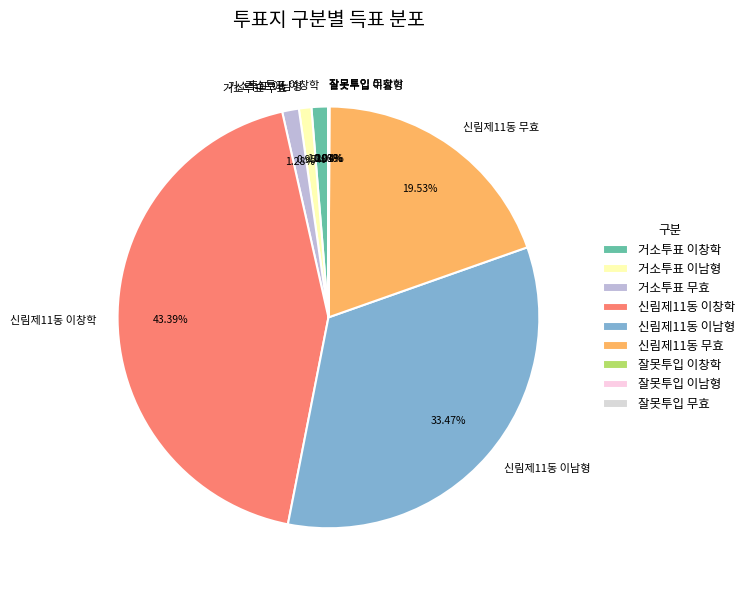

Which has a higher value, 신림제11동 이남형 or 거소투표 무효?

신림제11동 이남형